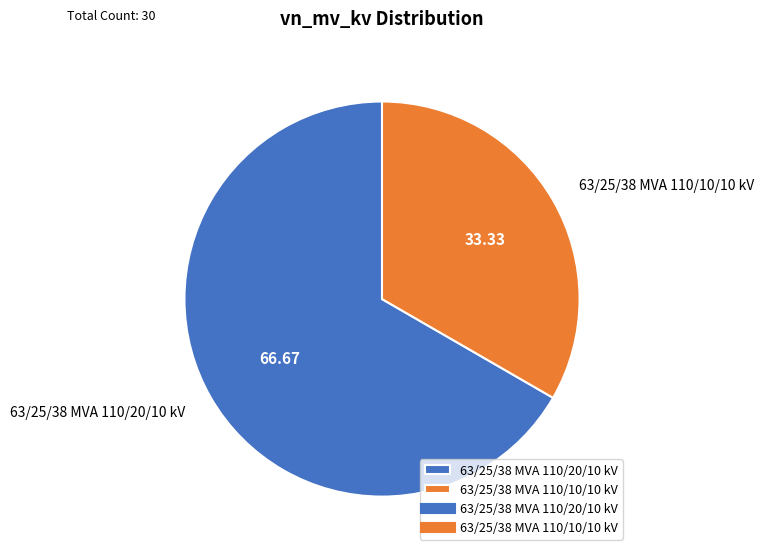

Does any single category account for the majority?

Yes